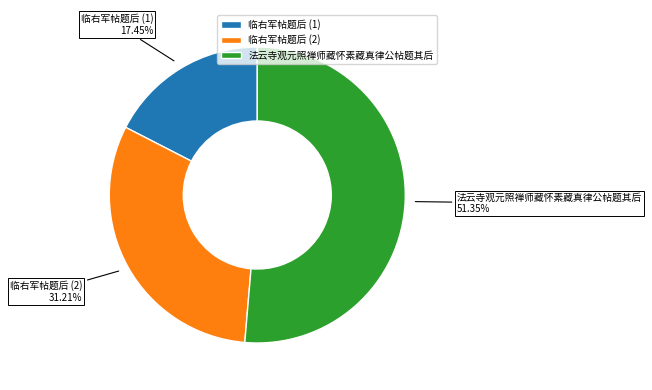

Approximately how many times larger is the value at 临右军帖题后 (2) compared to 临右军帖题后 (1)?

1.8